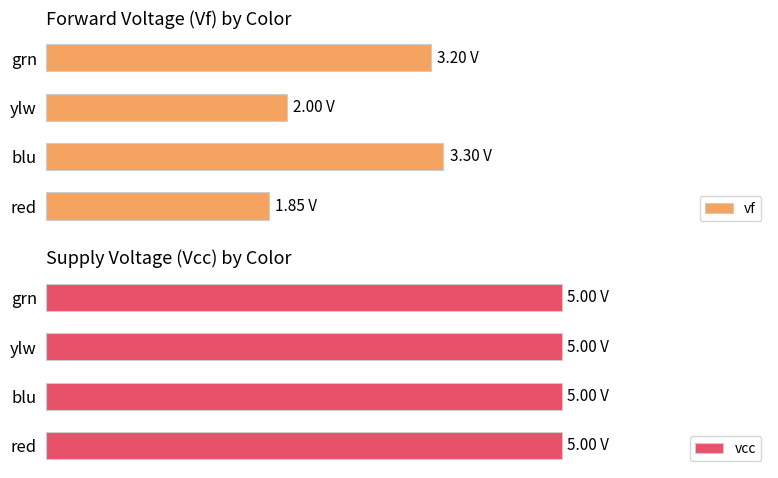

What is the difference between the second highest and second lowest values in the vf series?

1.2